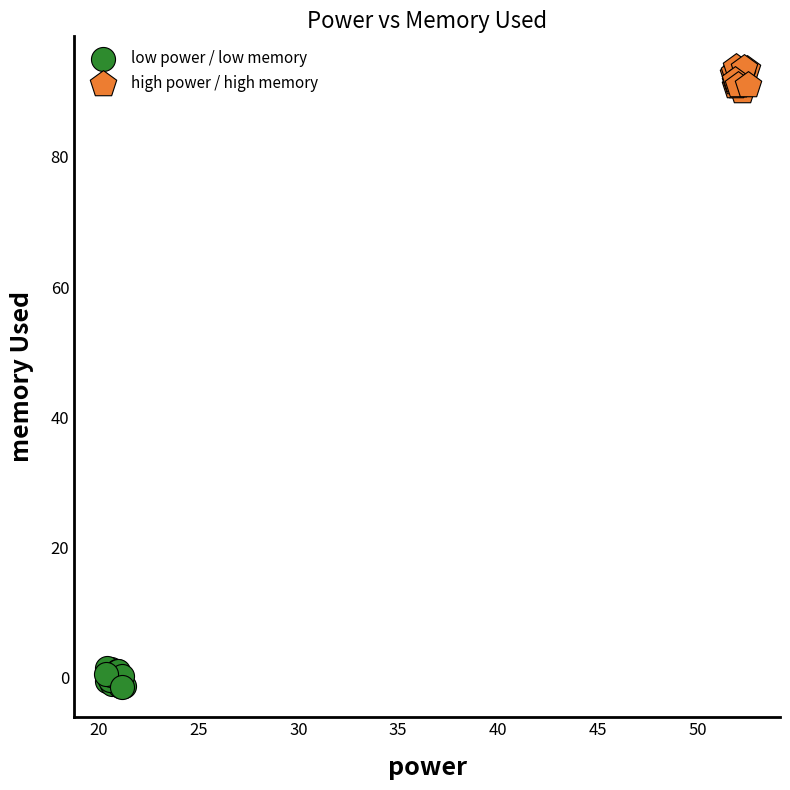

Which series reaches the maximum Y coordinate?

high power / high memory